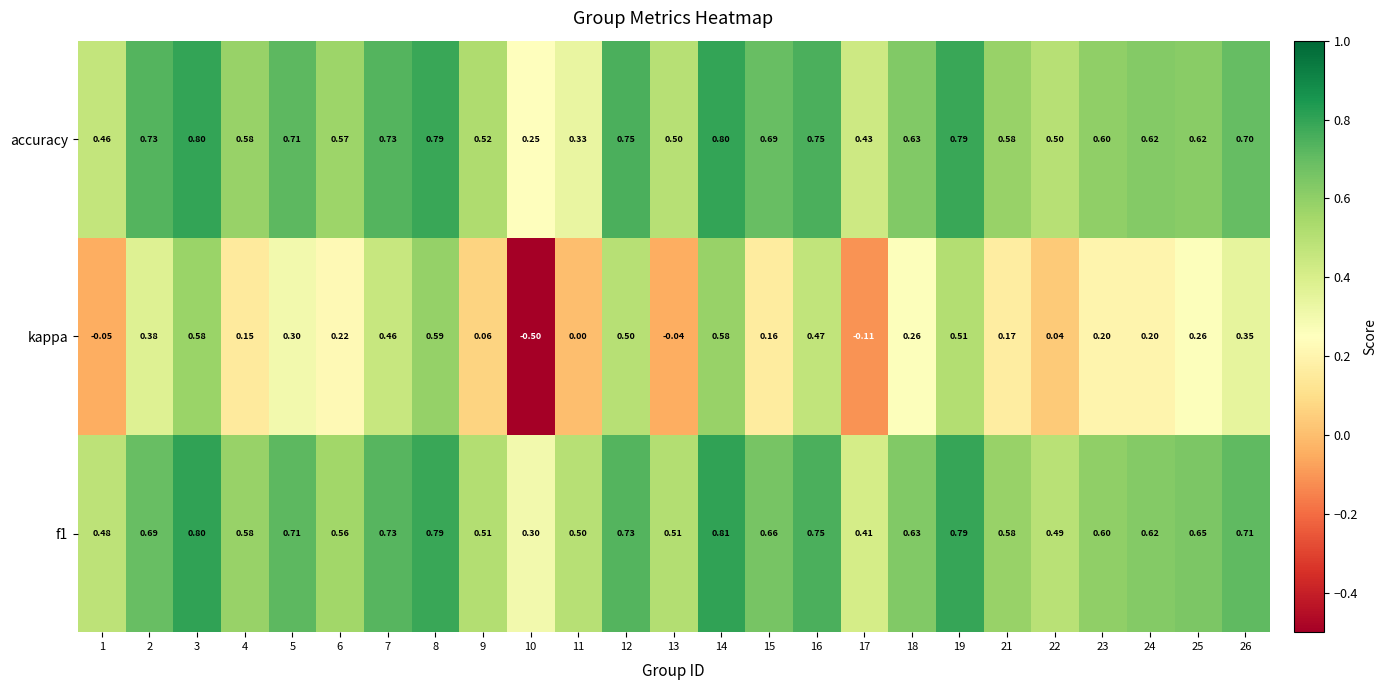

Between 13 and 26, which series saw the biggest shift?

kappa